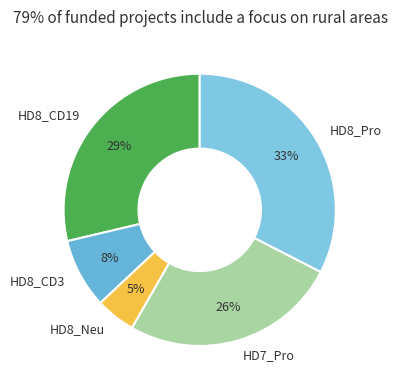

How many segments does this pie chart have?

5